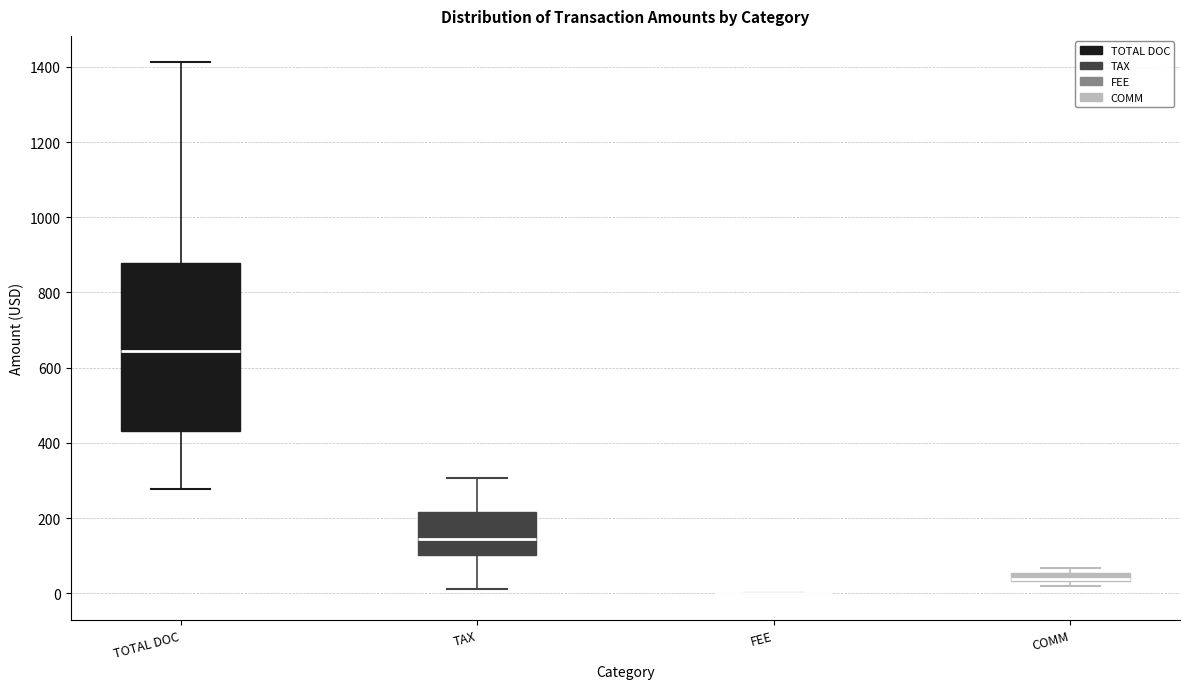

Where is the lower edge of the box for COMM on the y-axis? The values are not printed on the chart, so give them approximately, as read against the axis.

40